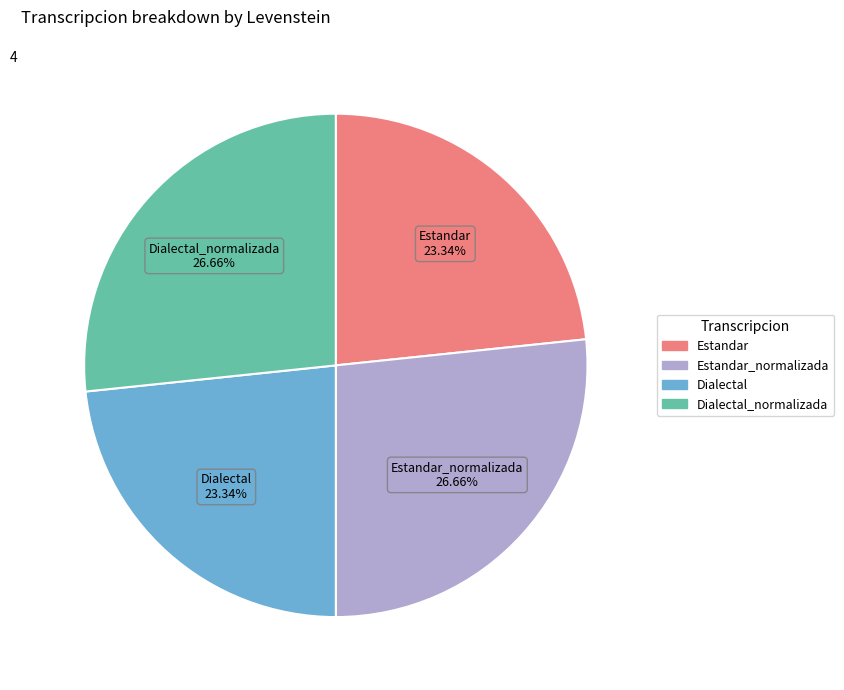

Is there a majority slice in this chart?

No